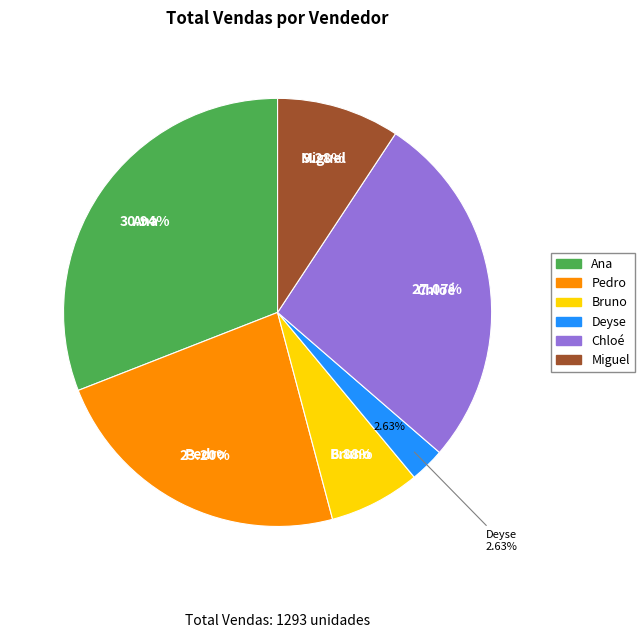

What percentage do Ana and Bruno together represent?

37.8%